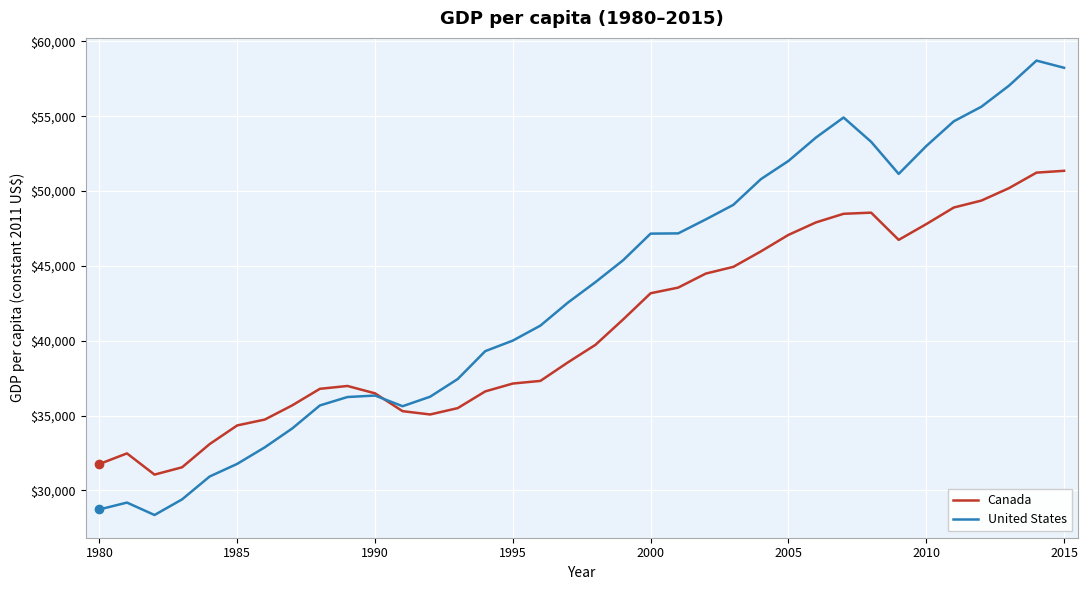

What is the difference between the maximum and minimum values in the Canada series?

20293.2